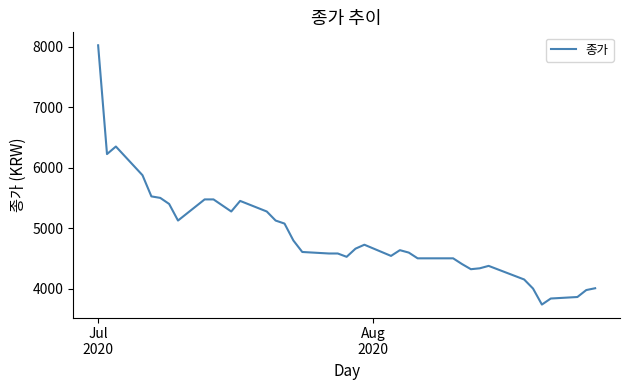

What is the minimum value shown in the chart?

3735